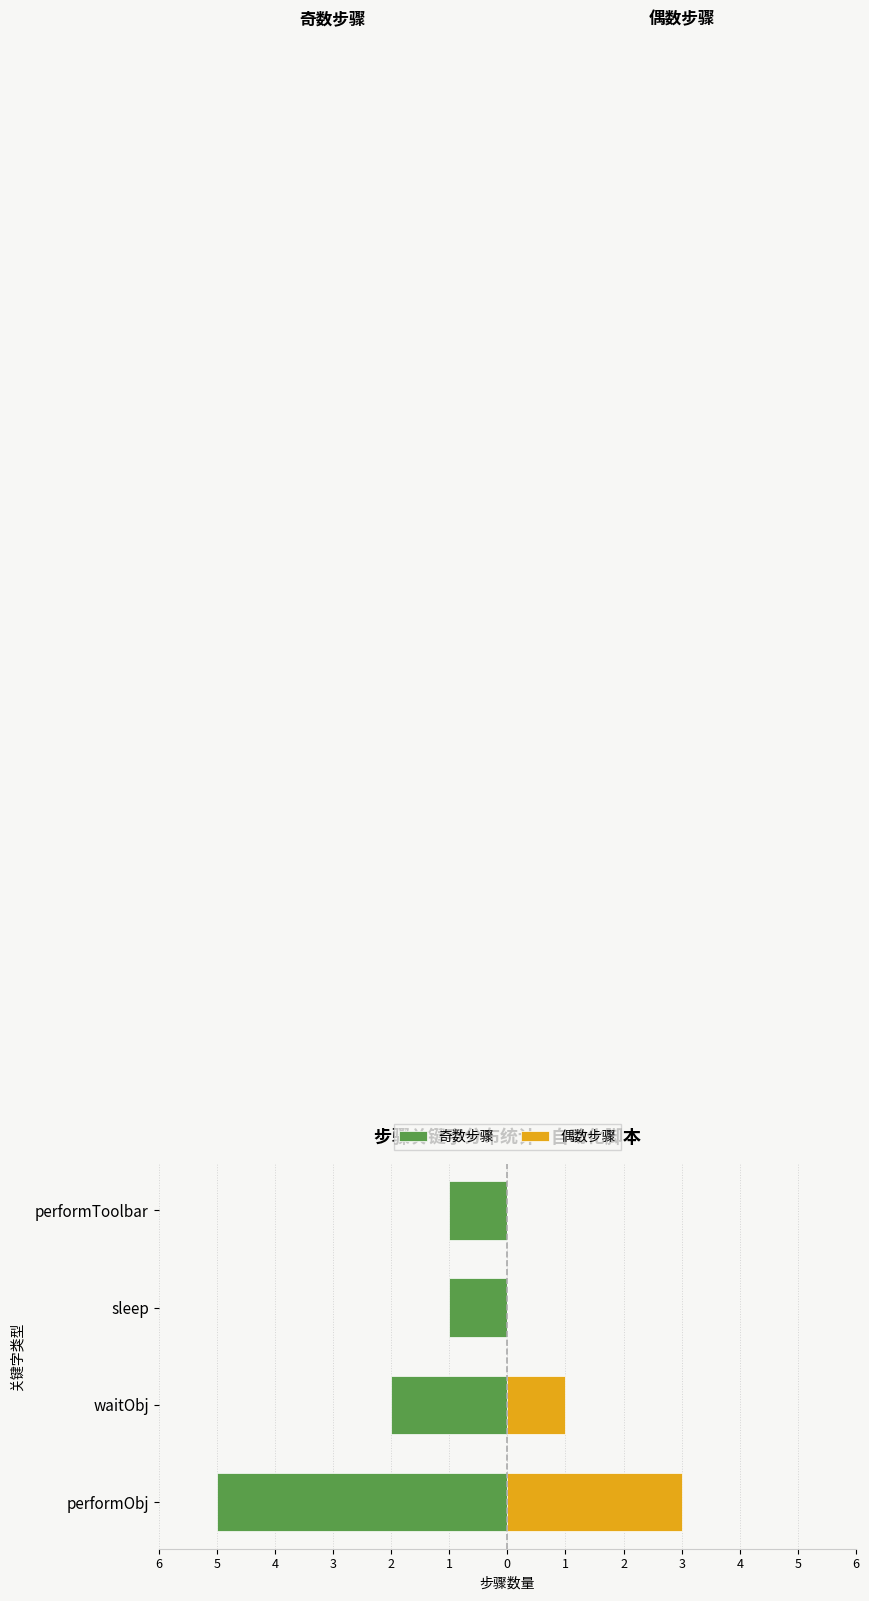

The 奇数步骤 series shows -1 at performToolbar. True or false?

False